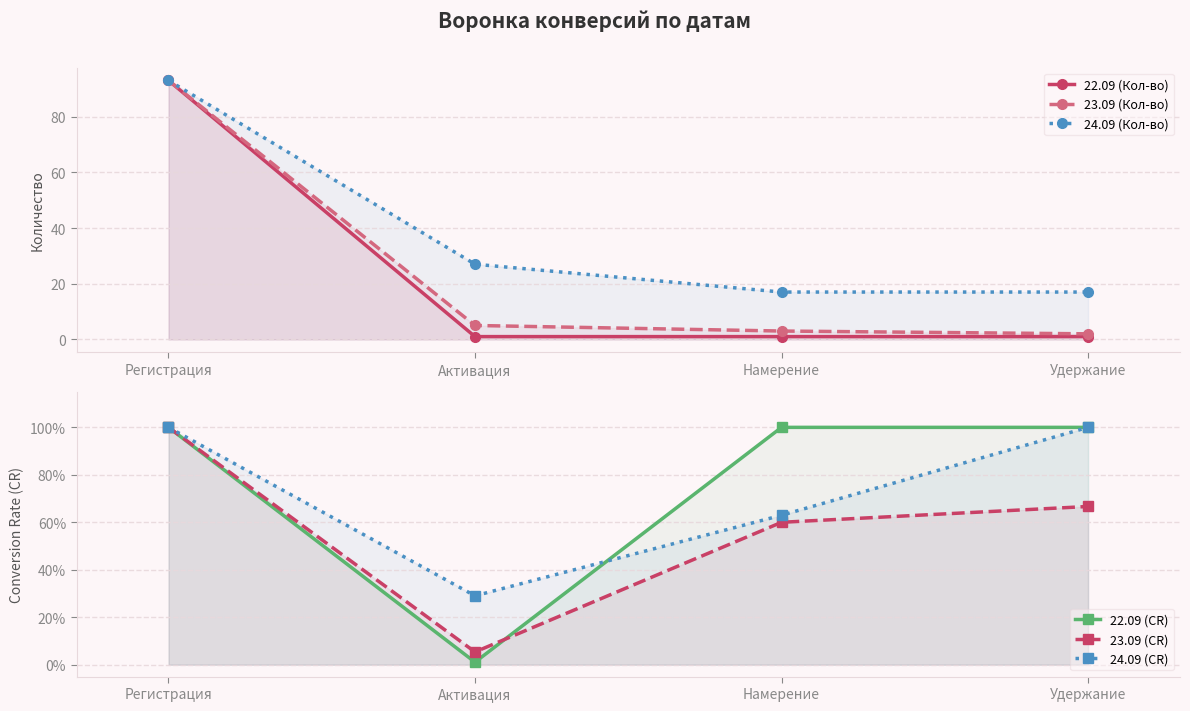

How many 24.09 (Кол-во) values are between 17 and 93?

4